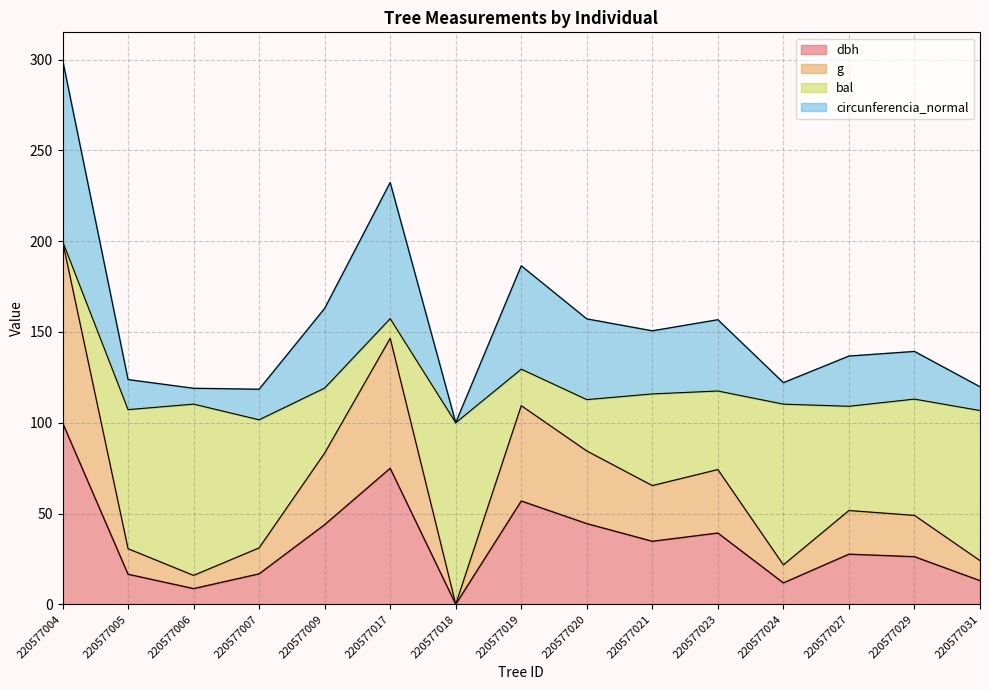

True or false: g and dbh intersect in this chart.

False